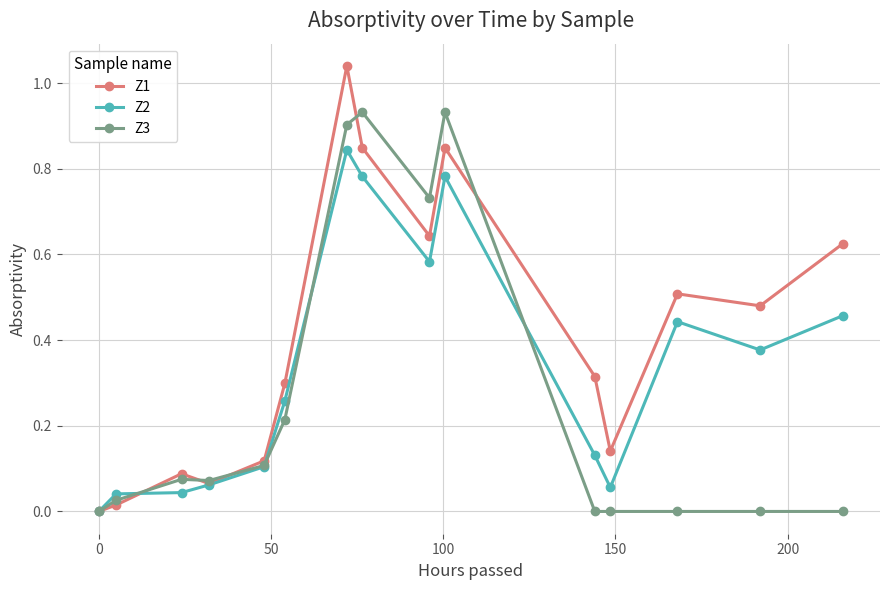

Which series ends up on top after the final intersection of Z3 and Z1?

Z1